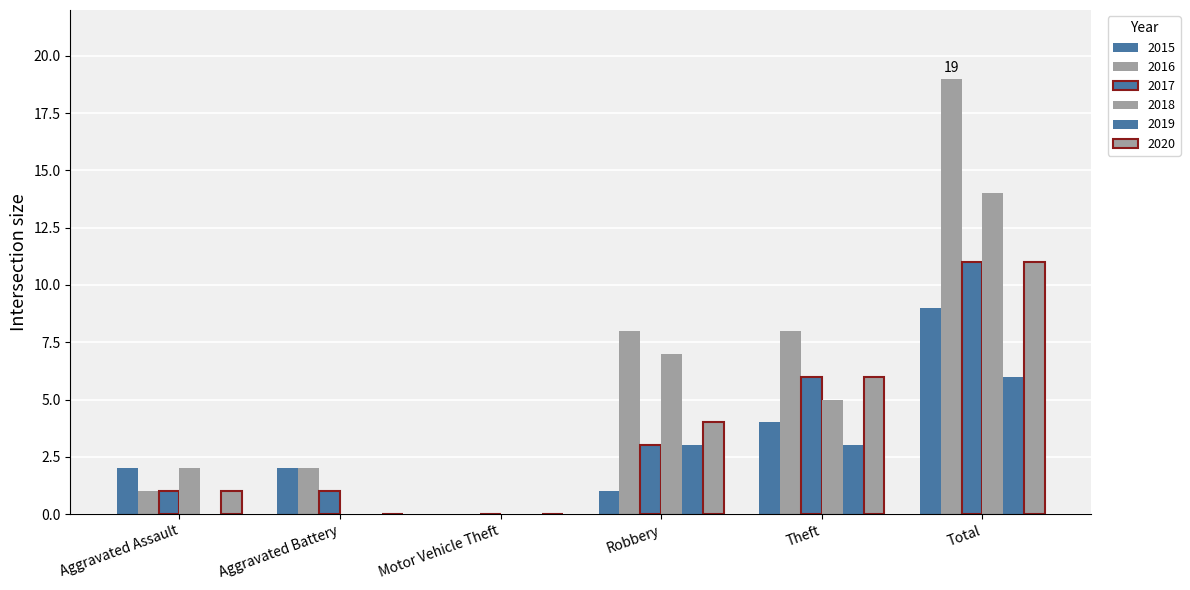

Rank the series by their maximum value, from highest to lowest.

2016, 2018, 2017, 2020, 2015, 2019